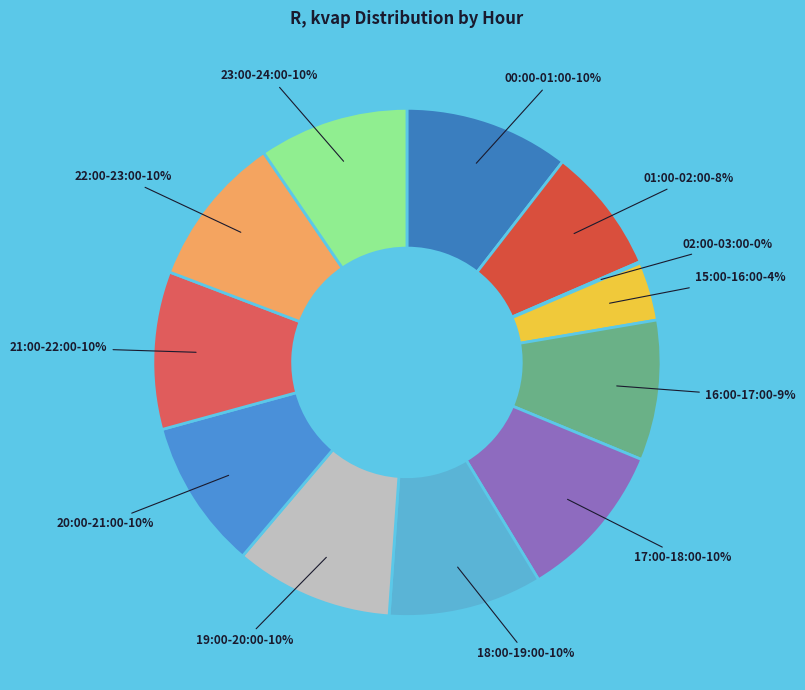

Is there any slice that represents more than half of the pie?

No